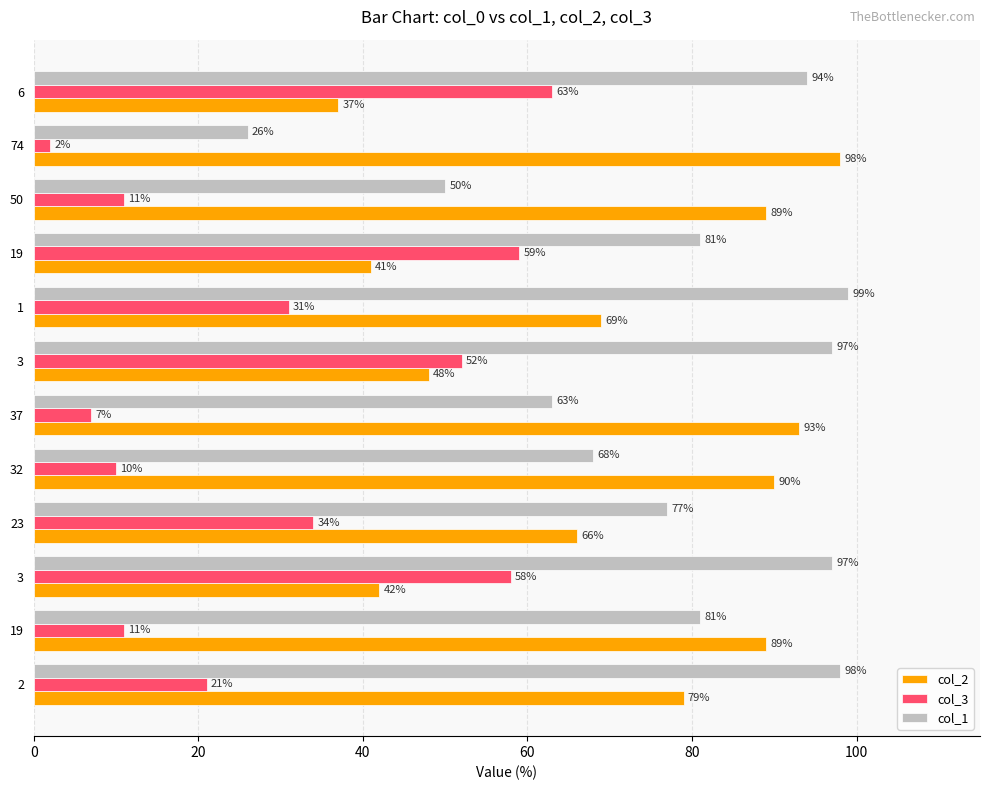

What are all the series names shown in the legend?

col_2, col_3, col_1